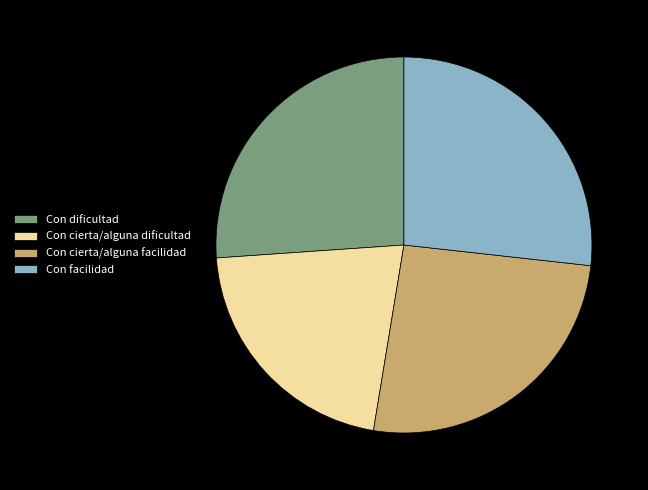

How many slices are in this pie chart?

4